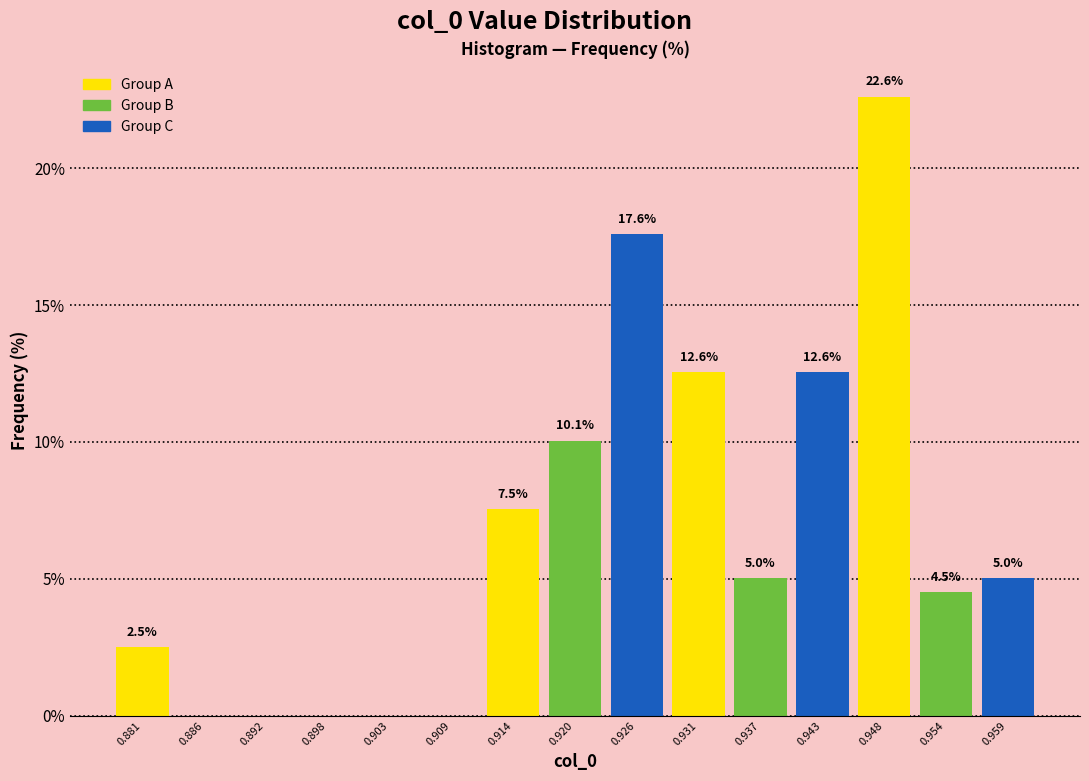

Over which range of the x-axis is the bar tallest?

0.945 to 0.951